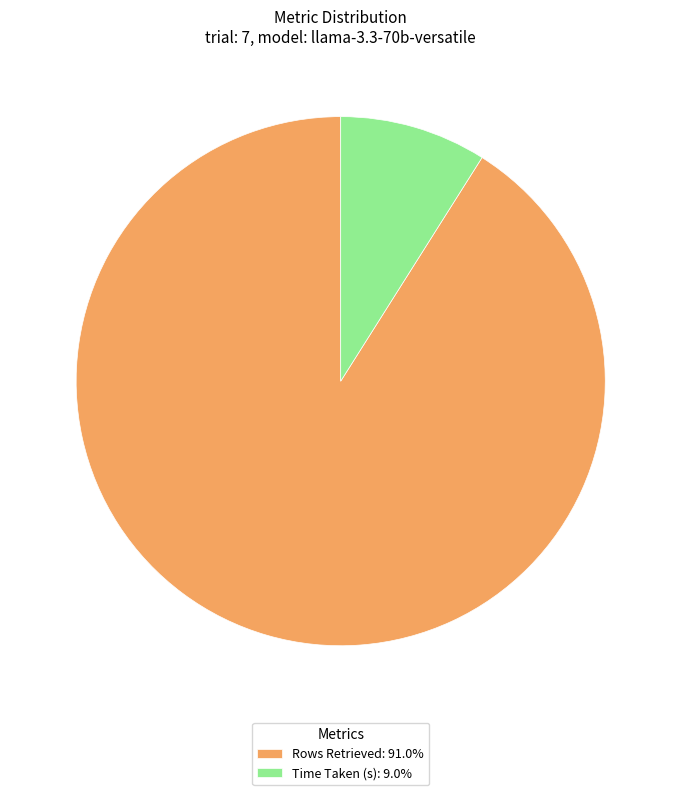

What is the majority slice?

Rows Retrieved